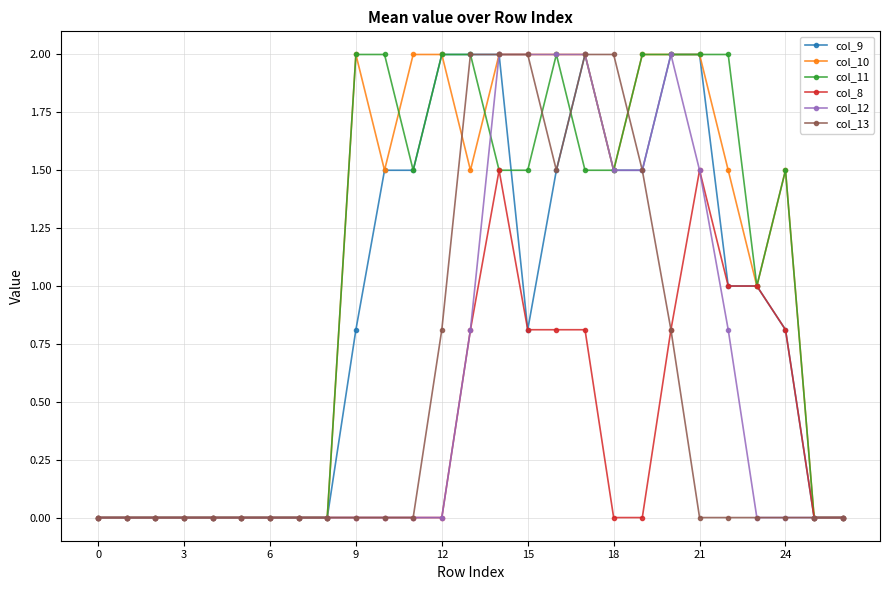

True or false: col_8 has more than 1 interior local peaks.

True